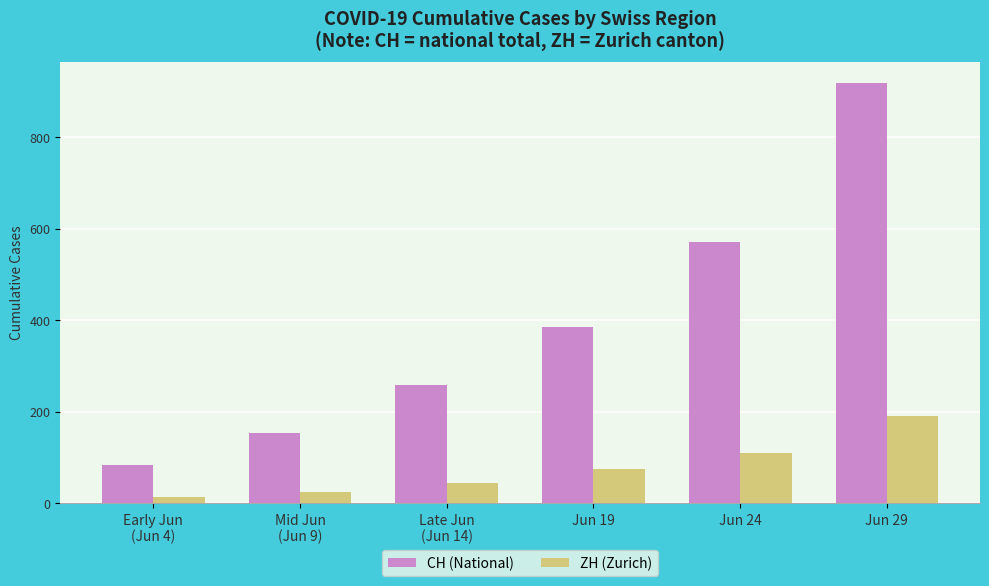

What is the sum of the CH (National) values at Jun 19 and Mid Jun
(Jun 9)?

539